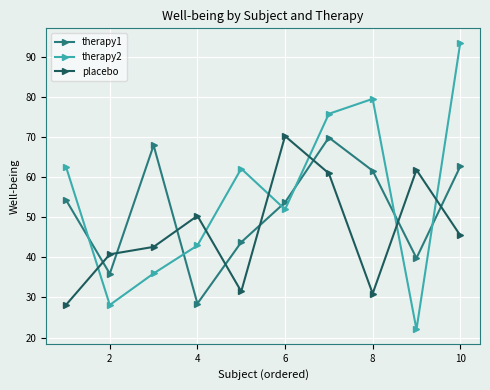

What is the smallest value displayed?

22.0